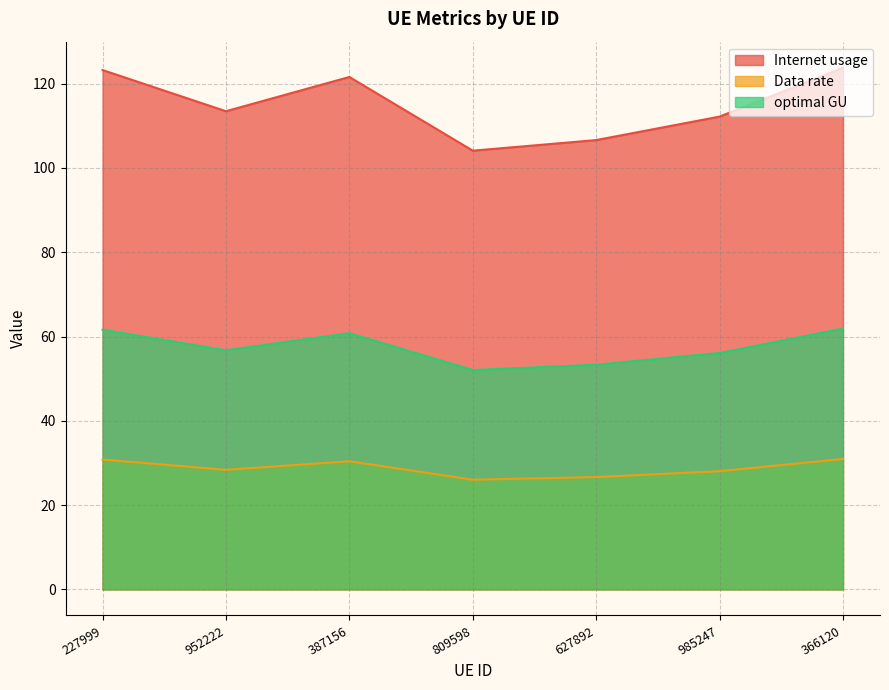

Reading left to right, list all the values displayed in this chart.

Internet usage: 227999=123.2	952222=113.5	387156=121.6	809598=104.1	627892=106.6	985247=112.2	366120=123.8
Data rate: 227999=30.8	952222=28.4	387156=30.4	809598=26.0	627892=26.7	985247=28.0	366120=30.9
optimal GU: 227999=61.6	952222=56.7	387156=60.8	809598=52.1	627892=53.3	985247=56.1	366120=61.9